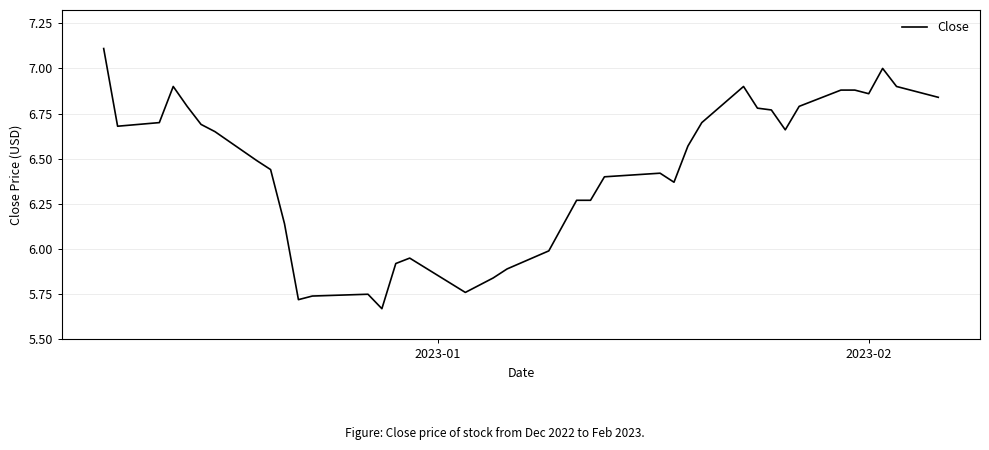

What is the difference between the maximum and minimum values?

1.4